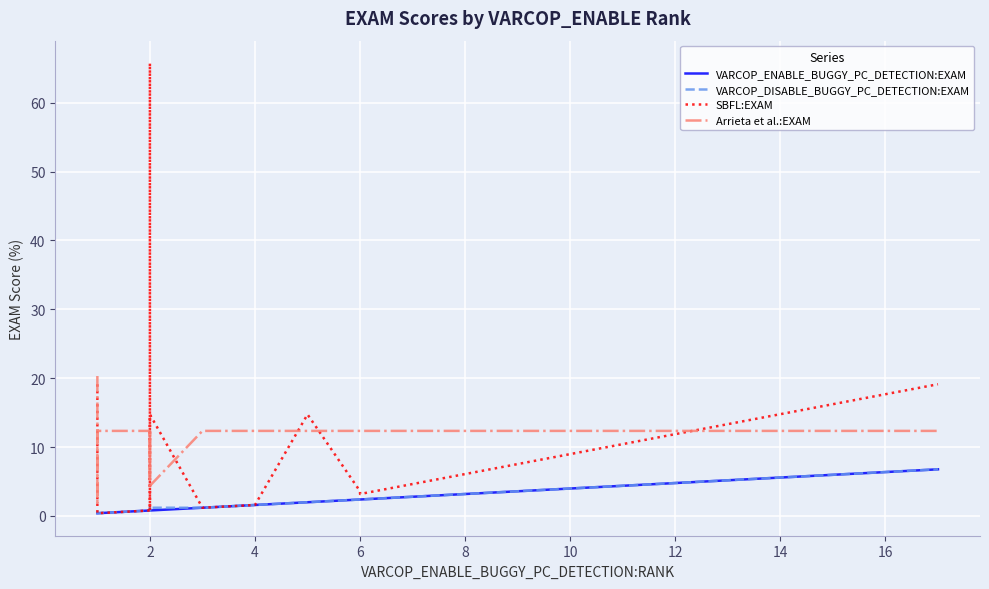

Is it true that SBFL:EXAM equals 0.8 at 2?

True